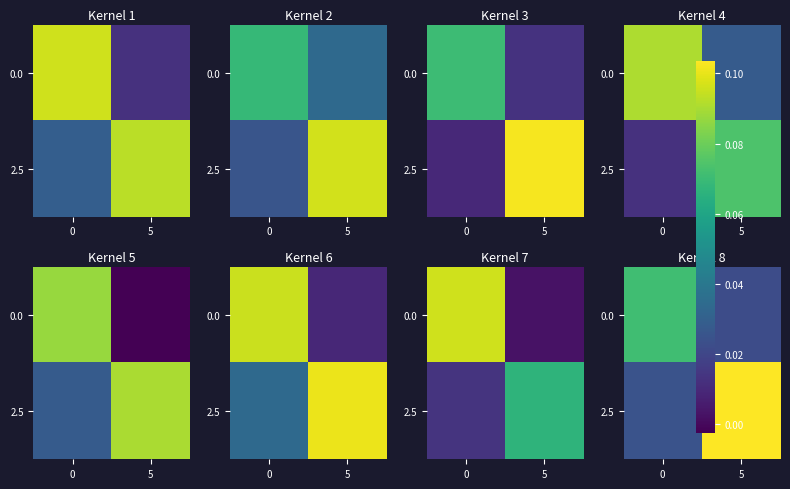

Is the value of 0.0 at 0 greater than the value of 2.5 at 5?

No